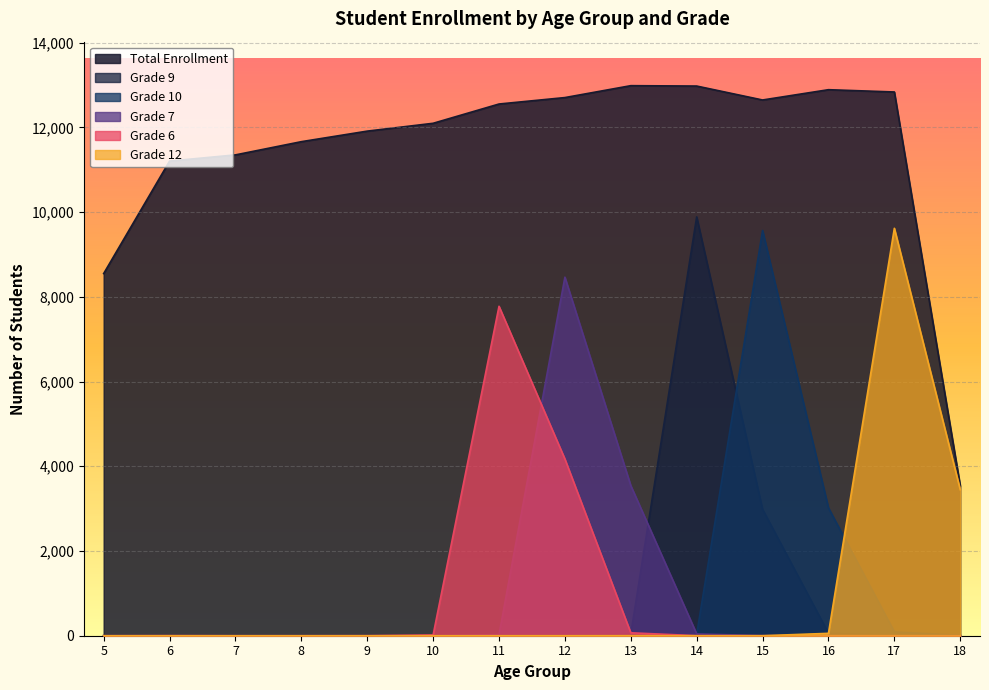

Is it true that Grade 6 equals 4172 at 12?

True